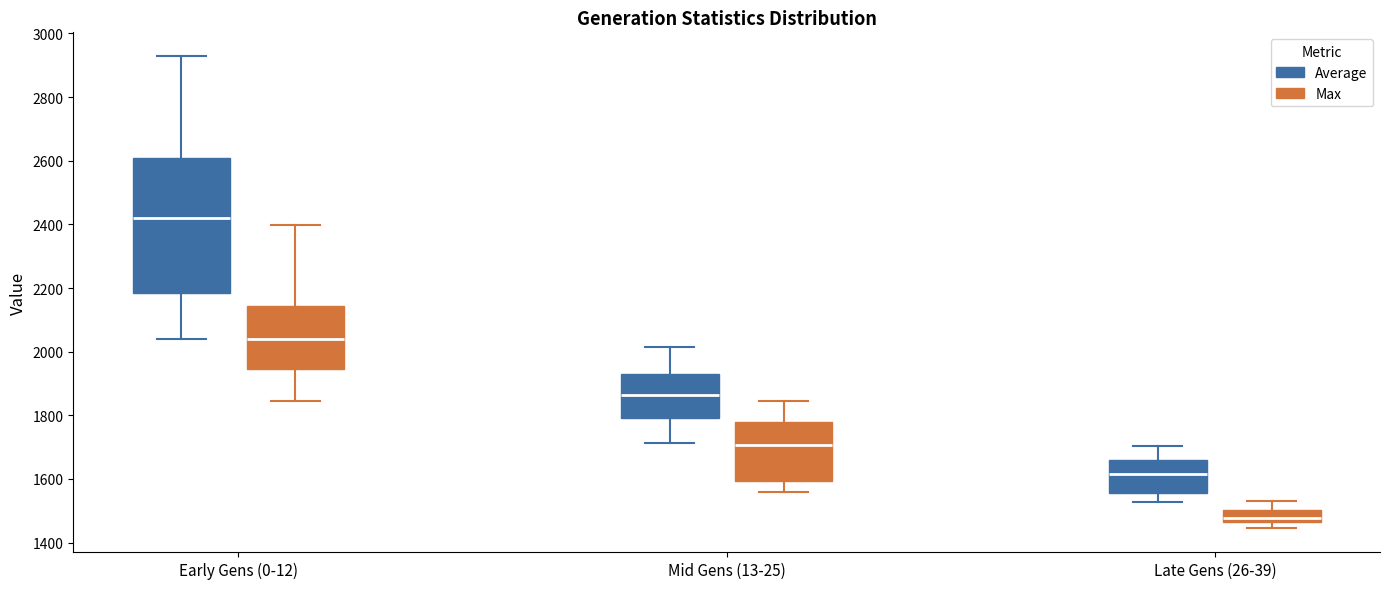

Reading left to right, transcribe this box plot: for each box, give where its median line is, the range the box spans, and where its two whiskers end, as read against the y-axis. The values are not printed on the chart, so give them approximately, as read against the axis.

Early Gens (0-12) (Average): median 2420, box 2180 to 2600, whiskers 2040 to 2920
Early Gens (0-12) (Max): median 2040, box 1940 to 2140, whiskers 1840 to 2400
Mid Gens (13-25) (Average): median 1860, box 1800 to 1920, whiskers 1720 to 2020
Mid Gens (13-25) (Max): median 1700, box 1600 to 1780, whiskers 1560 to 1840
Late Gens (26-39) (Average): median 1620, box 1560 to 1660, whiskers 1520 to 1700
Late Gens (26-39) (Max): median 1480, box 1460 to 1500, whiskers 1440 to 1540